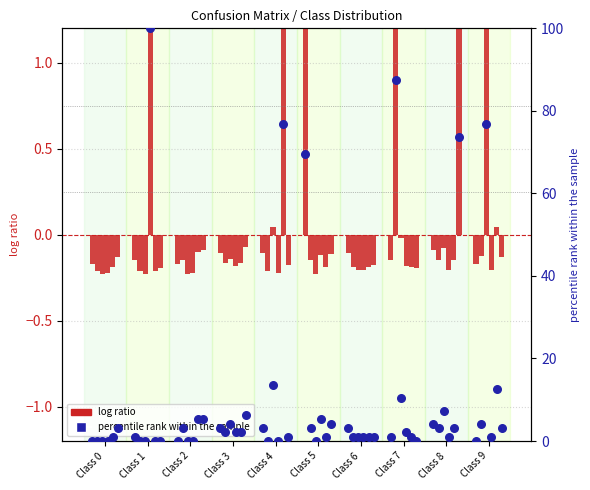

Which has a higher value, Class 9 or Class 8?

Class 8